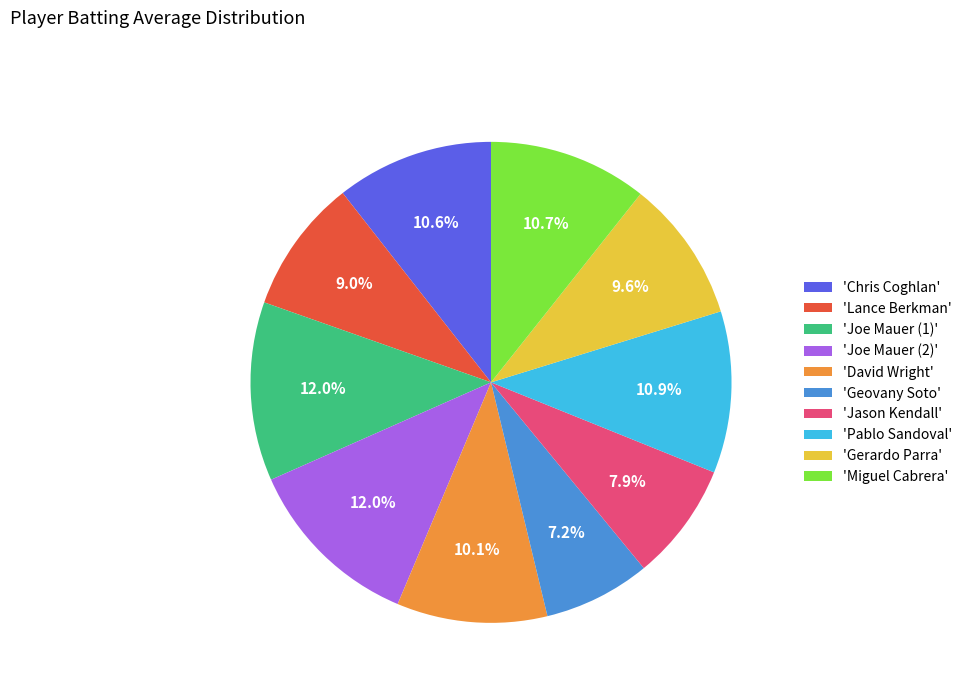

Between 'Geovany Soto' and 'Gerardo Parra', which is larger?

'Gerardo Parra'